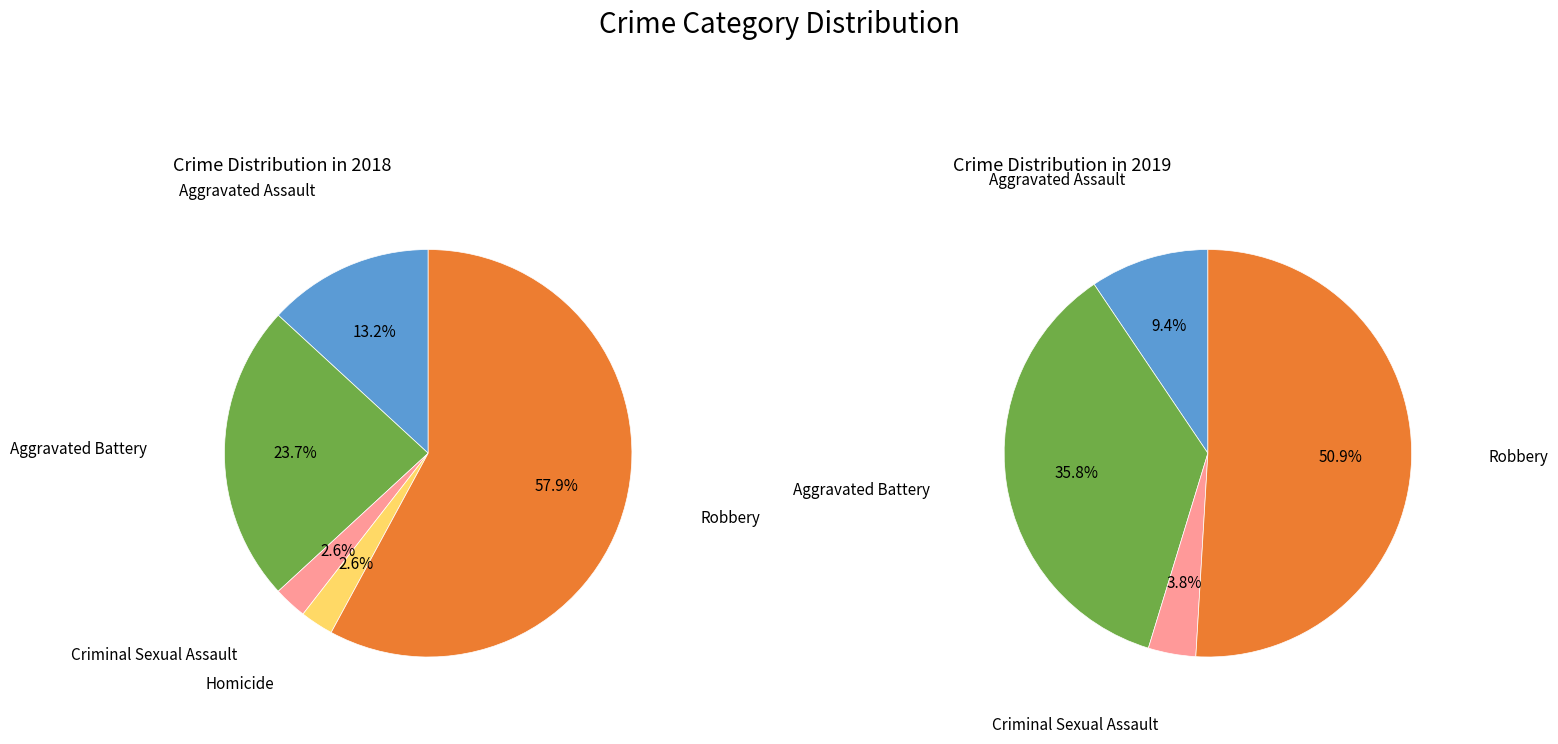

Rank the series at Criminal Sexual Assault from highest to lowest value.

values_2019, values_2018